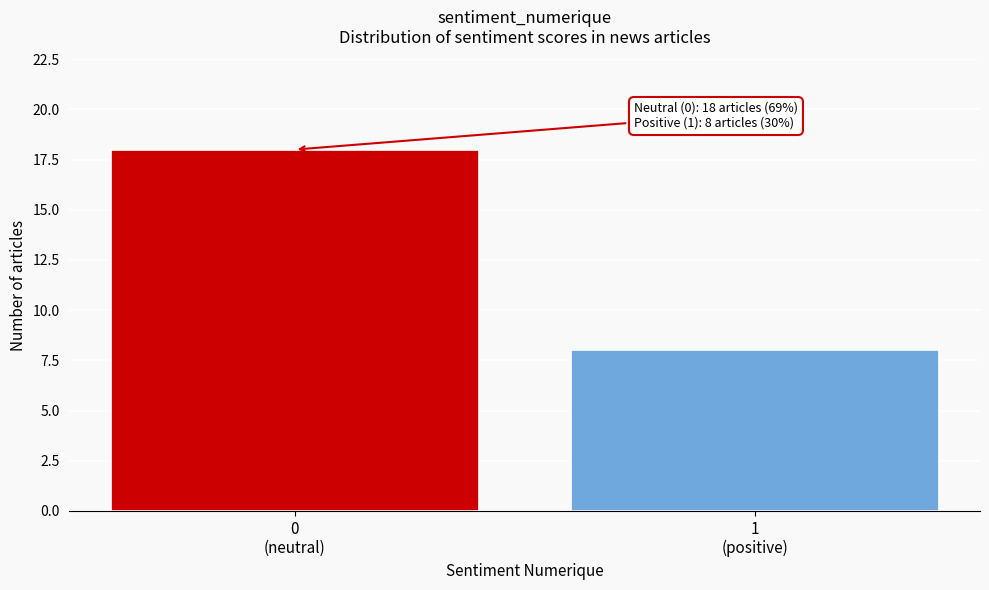

Reading right to left, what are all the values shown in this chart?

8	18